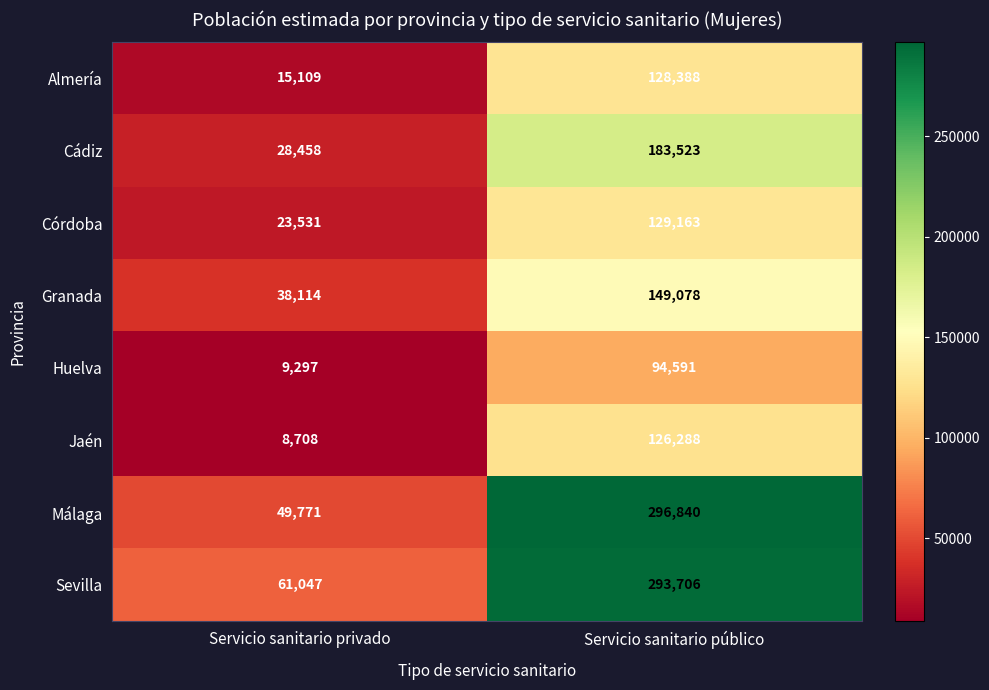

Read the Cádiz value at Servicio sanitario público, to the nearest 100.

183500